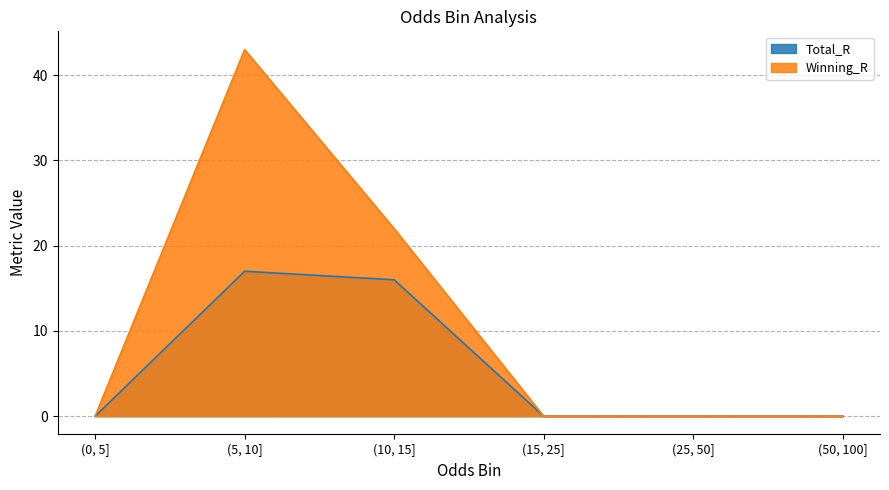

Where is the first local maximum for Total_R?

(5, 10]